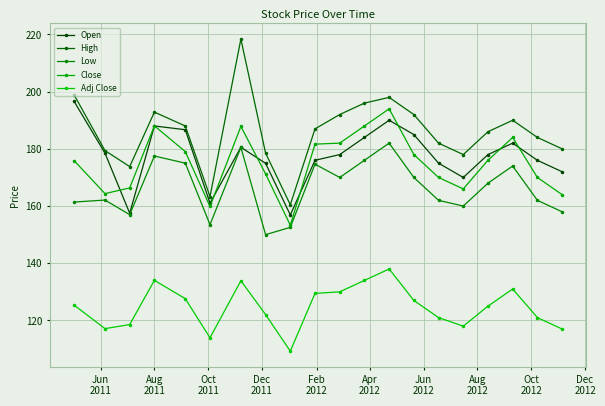

What is the lowest value of the High series?

160.4